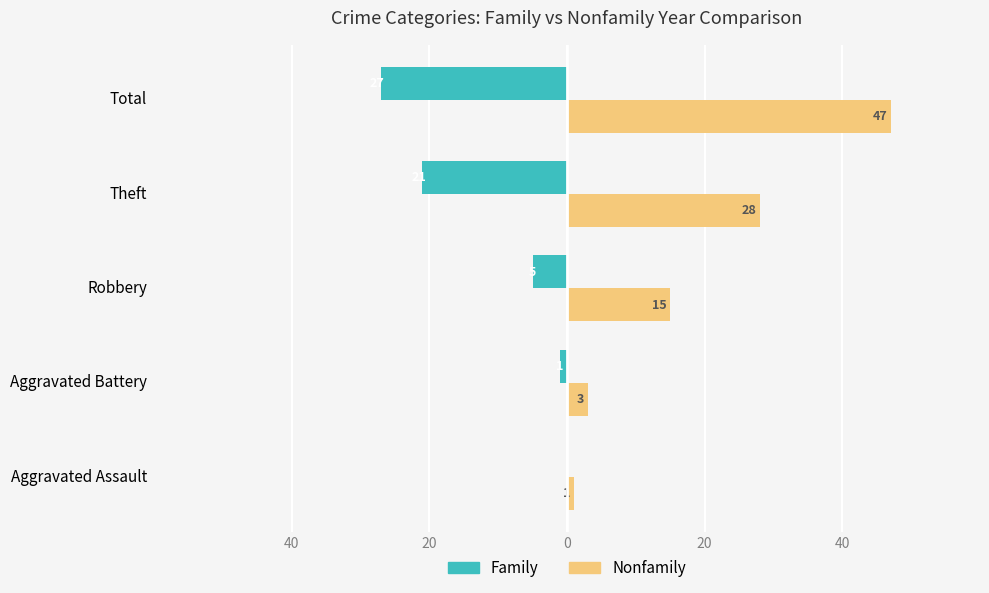

What are all the series names shown in the legend?

Family, Nonfamily